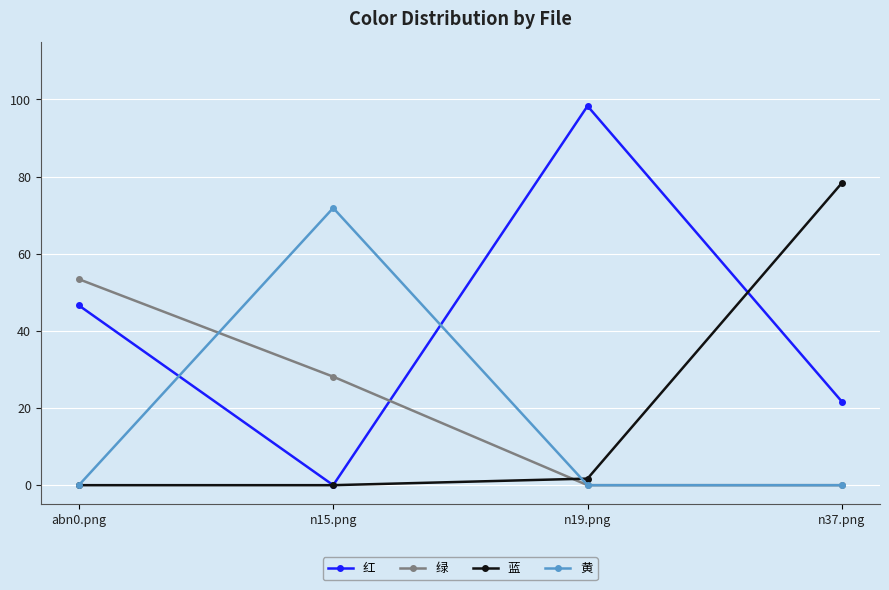

What is the difference between the maximum and minimum values in the 绿 series?

53.4